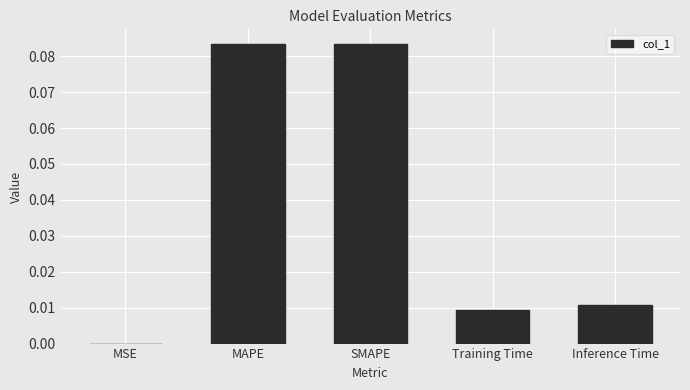

Which has a higher value, Inference Time or MSE?

Inference Time